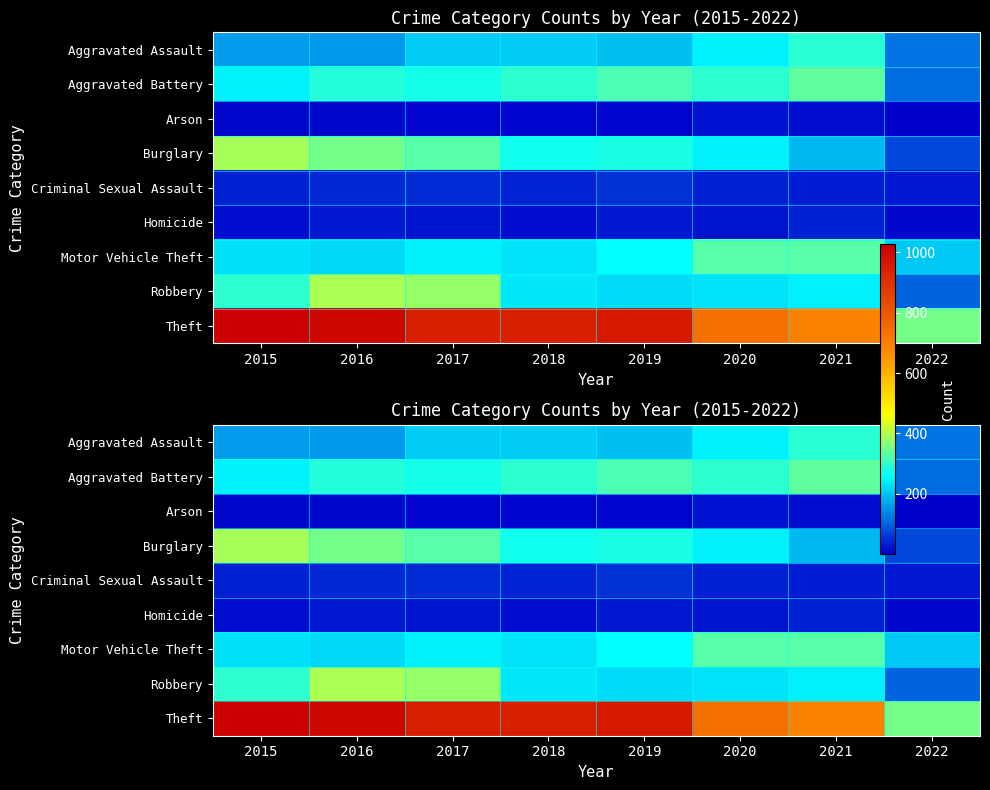

Which category has the lowest value across all series?

2022